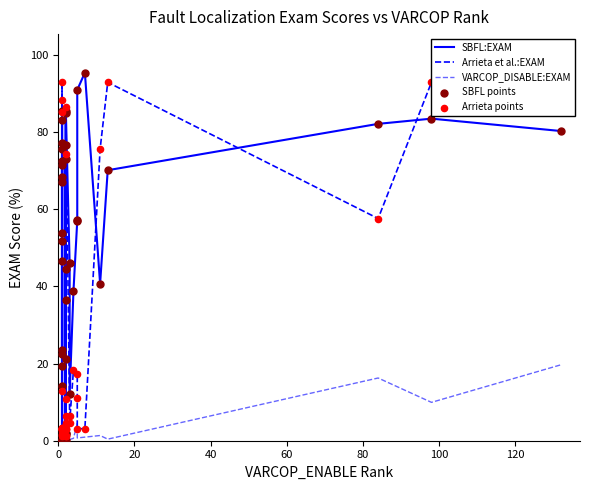

At how many categories does at least one series exceed 24?

28